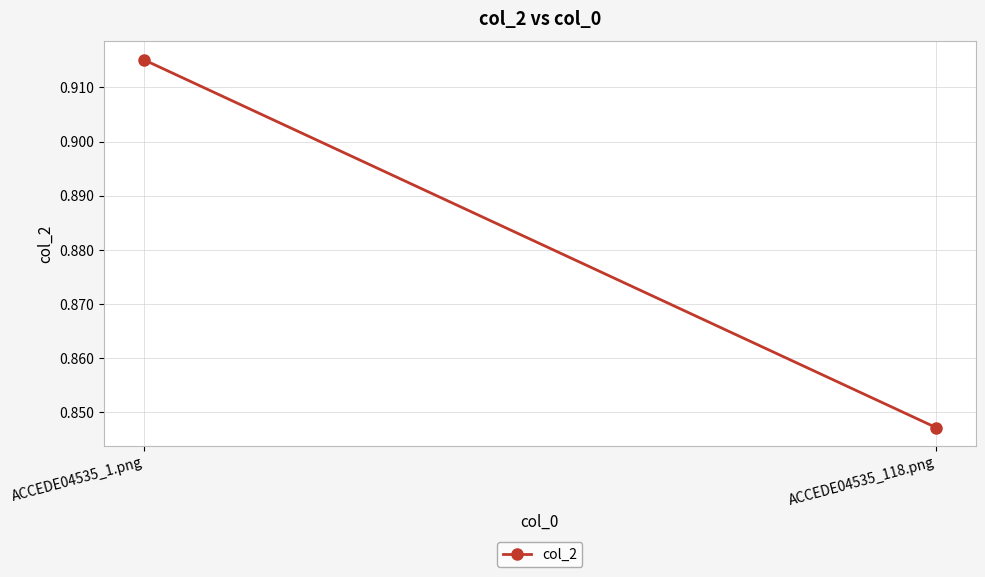

Count the values in the range 0 to 1.

2